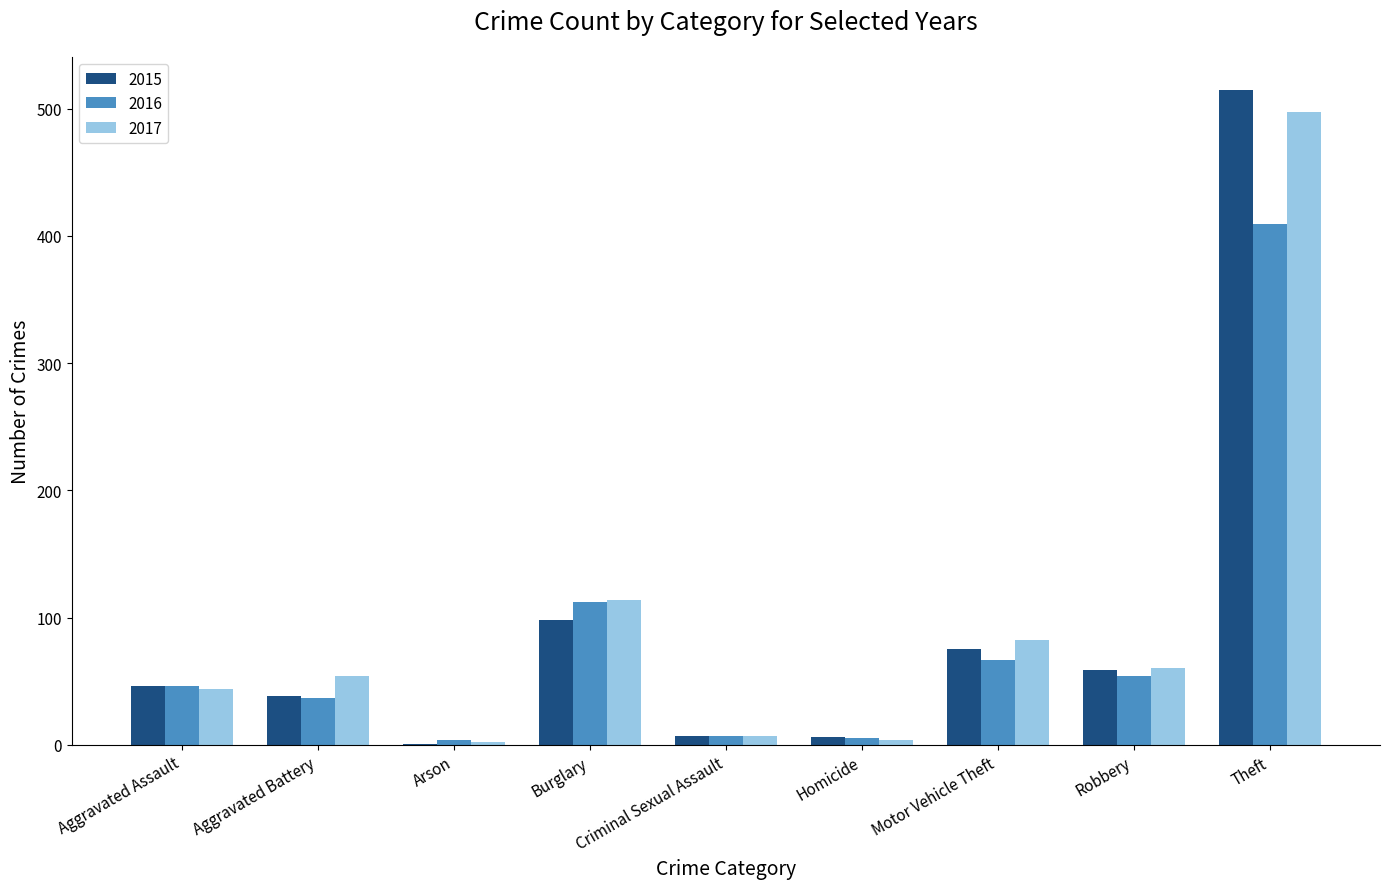

What is the sum of the 2015 values at Motor Vehicle Theft and Burglary?

173